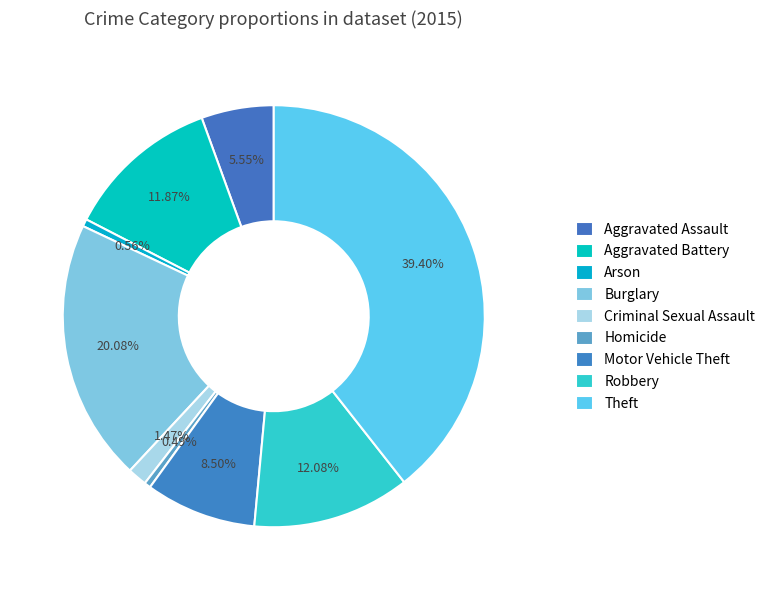

True or false: Theft accounts for 39% of the total.

True